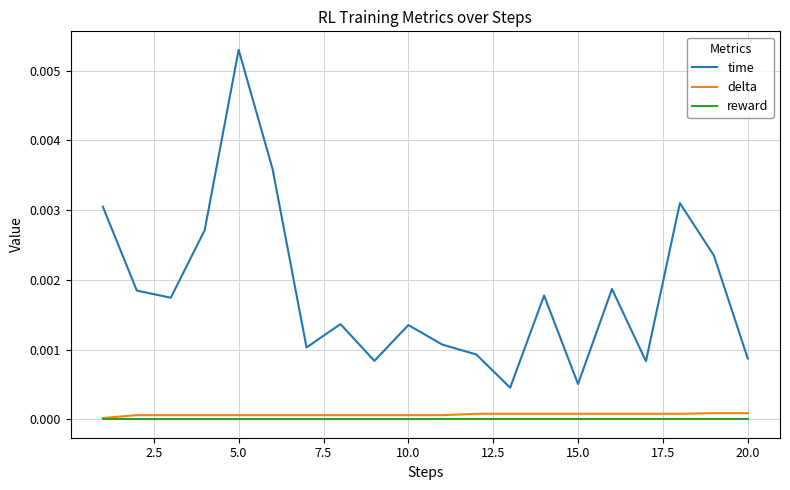

True or false: reward and time cross at least once.

False